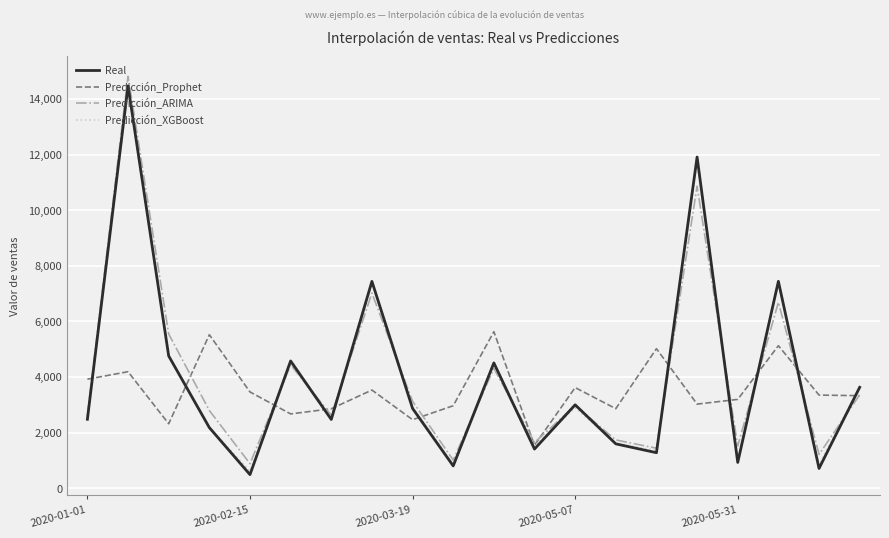

What is the minimum value shown in the chart?

485.4